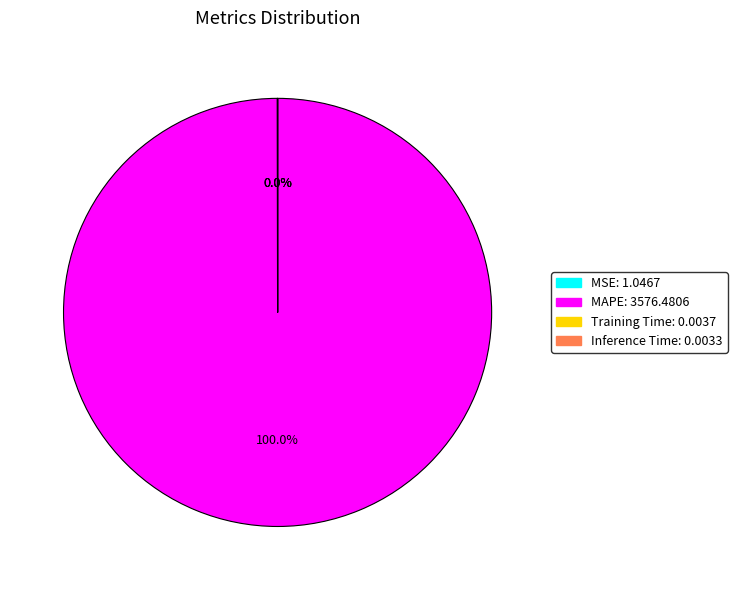

Does MAPE represent more than half of the total?

Yes